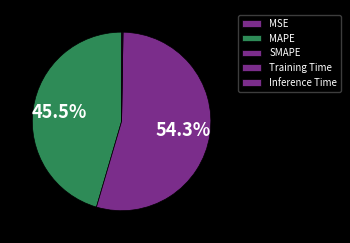

Combined, what portion of the pie is Training Time and Inference Time?

0.3%